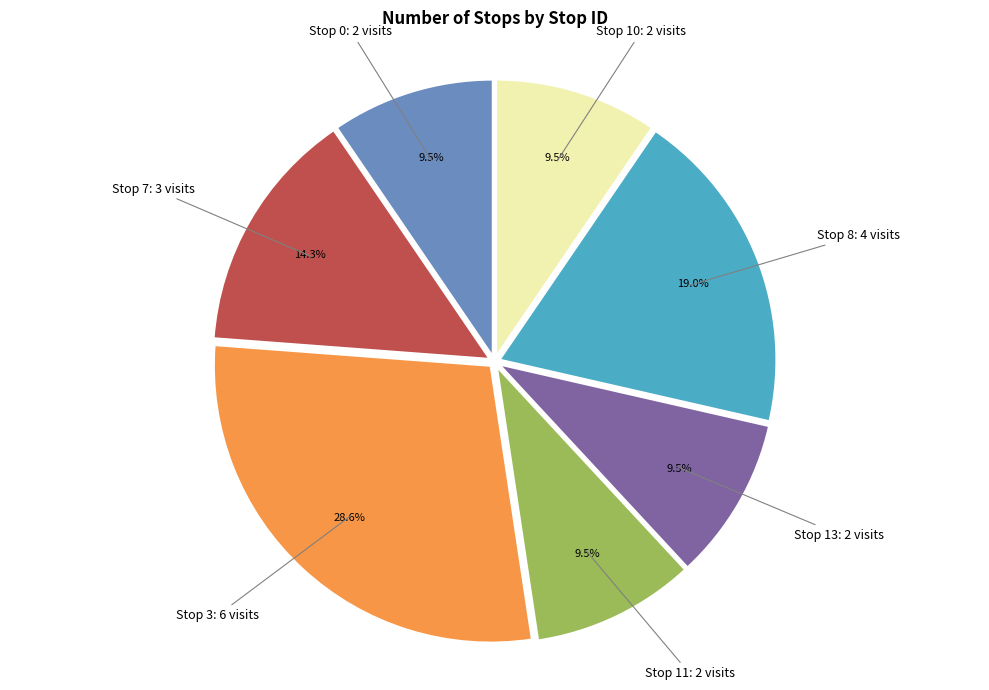

Does any single category account for the majority?

No